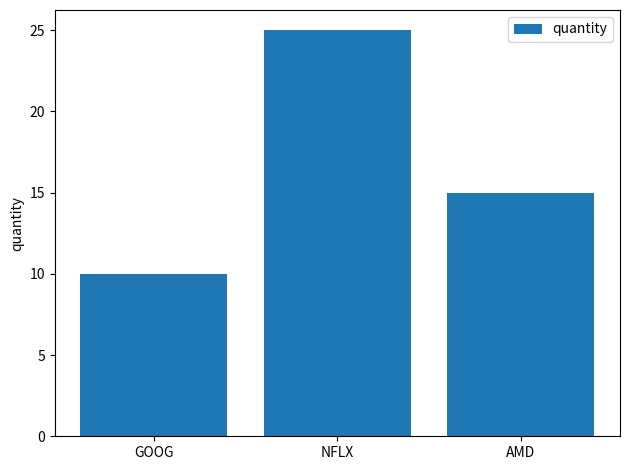

How many bars are there in total?

3